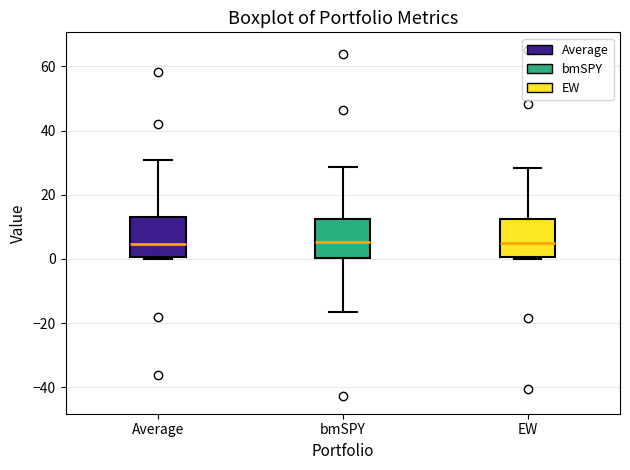

Reading left to right, read every box against the y-axis: the position of its median line, the range the box covers, and the ends of its whiskers. The values are not printed on the chart, so give them approximately, as read against the axis.

Average: median 4, box 0 to 14, whiskers 0 to 30
bmSPY: median 6, box 0 to 12, whiskers -16 to 28
EW: median 4, box 0 to 12, whiskers 0 to 28